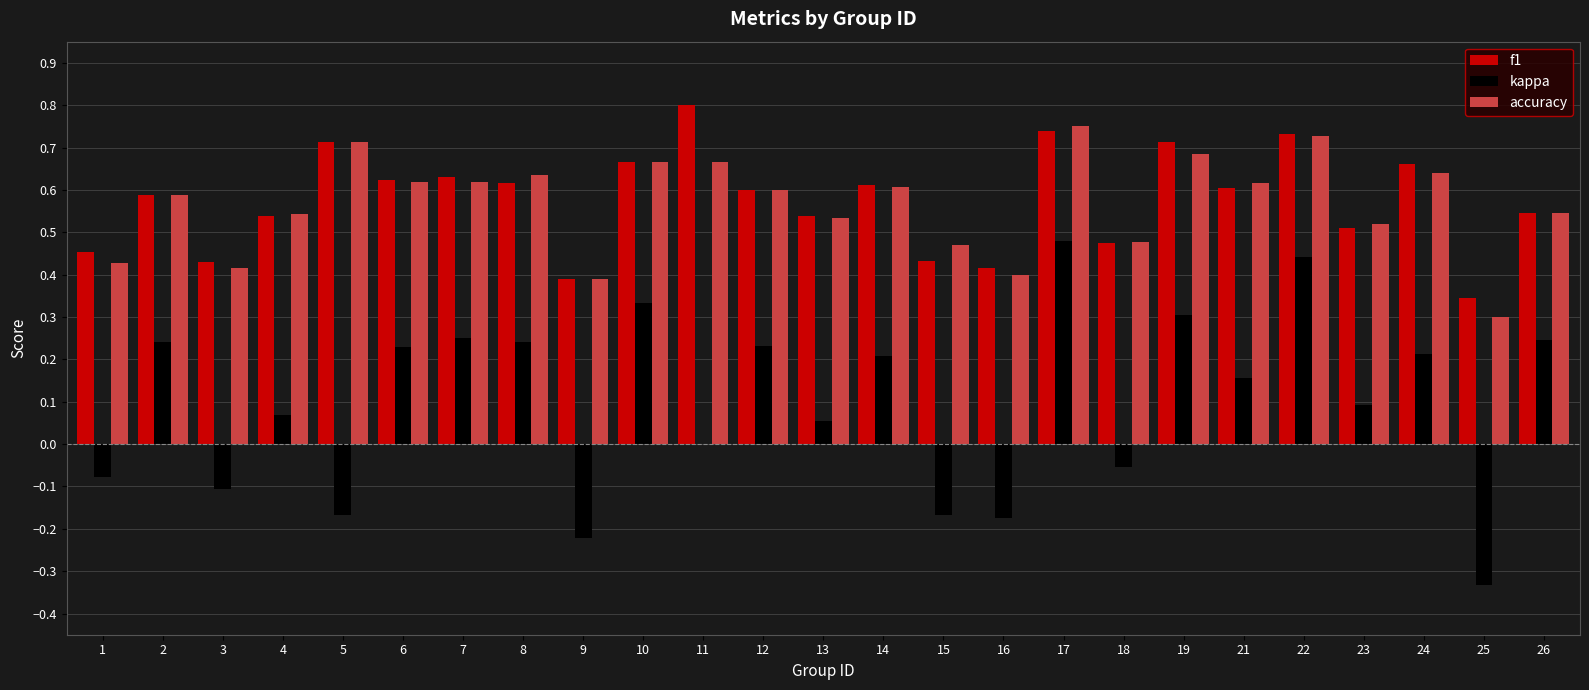

What is the sum of all accuracy values?

14.2